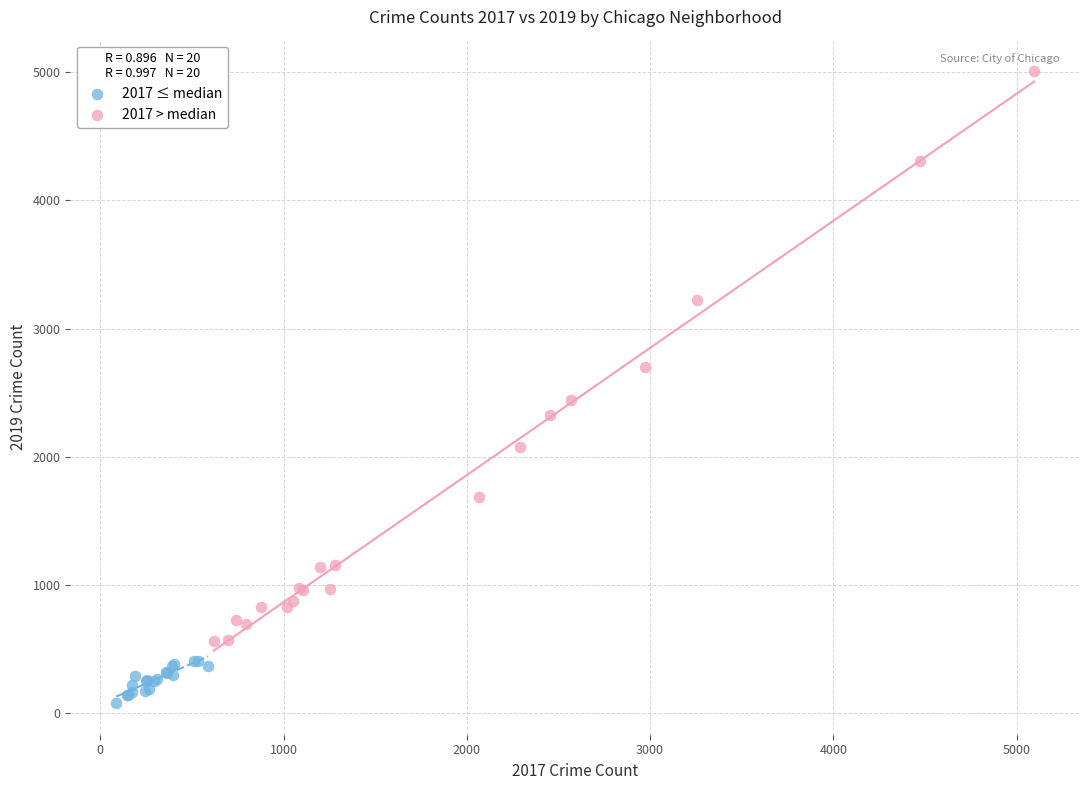

What are all the series names shown in the legend?

2017 ≤ median, 2017 > median